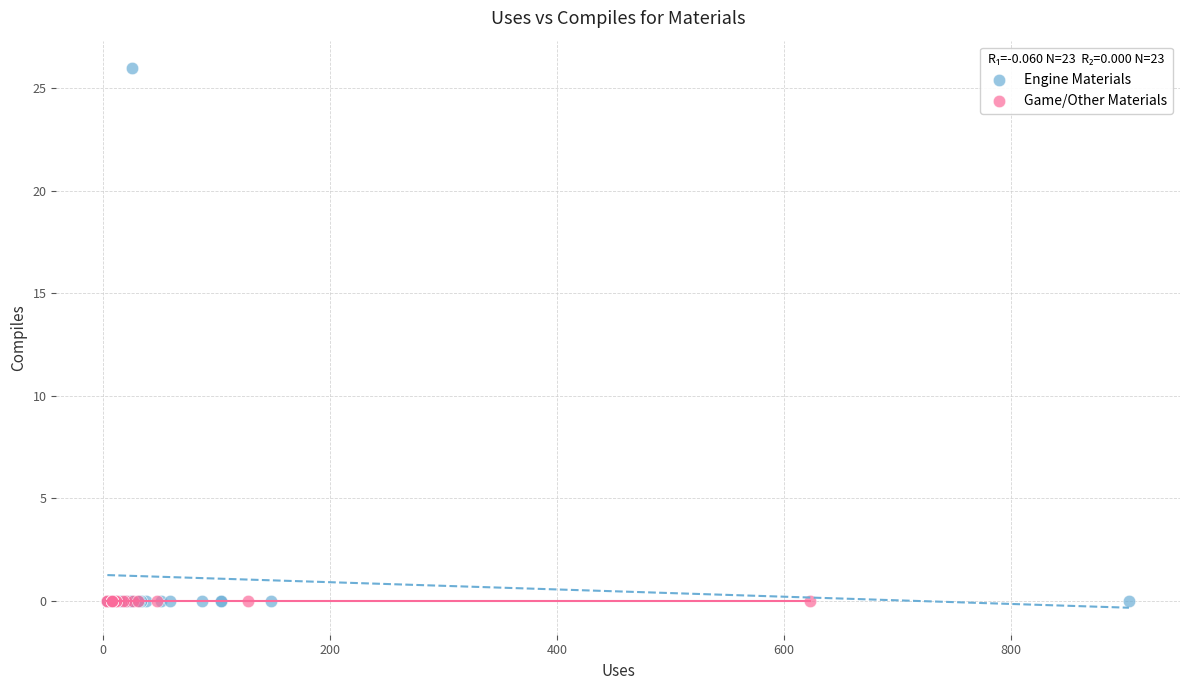

Which series contains the highest Y value?

Engine Materials